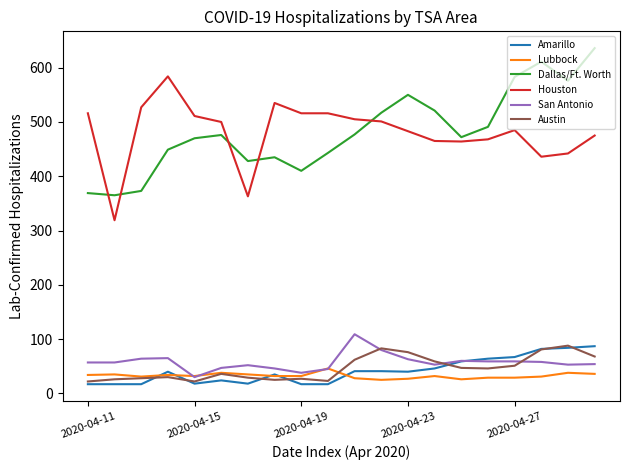

What is the maximum value for Dallas/Ft. Worth?

636